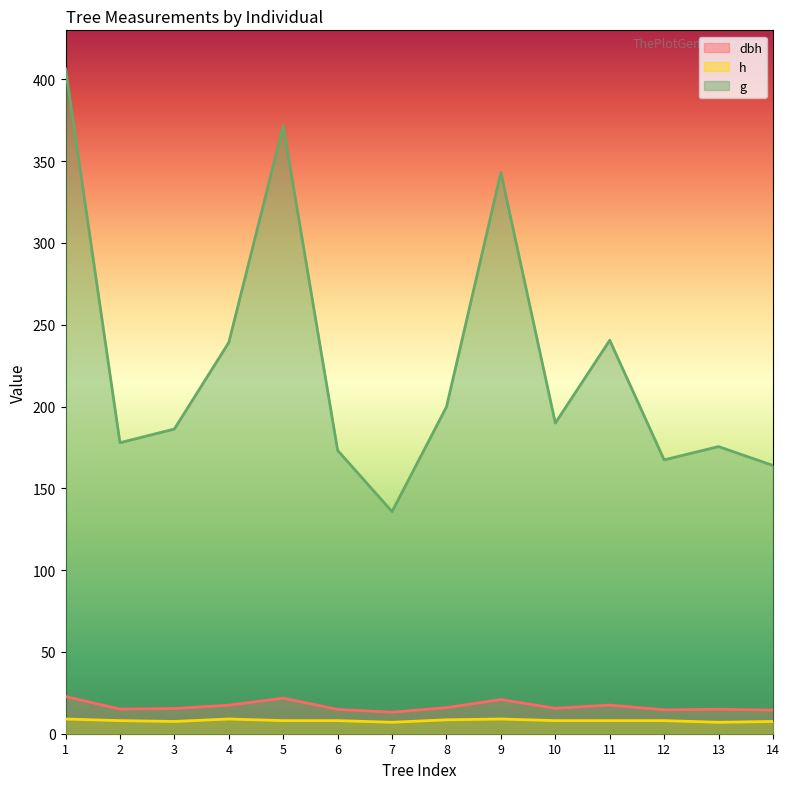

Where does the g series first go above 189?

1